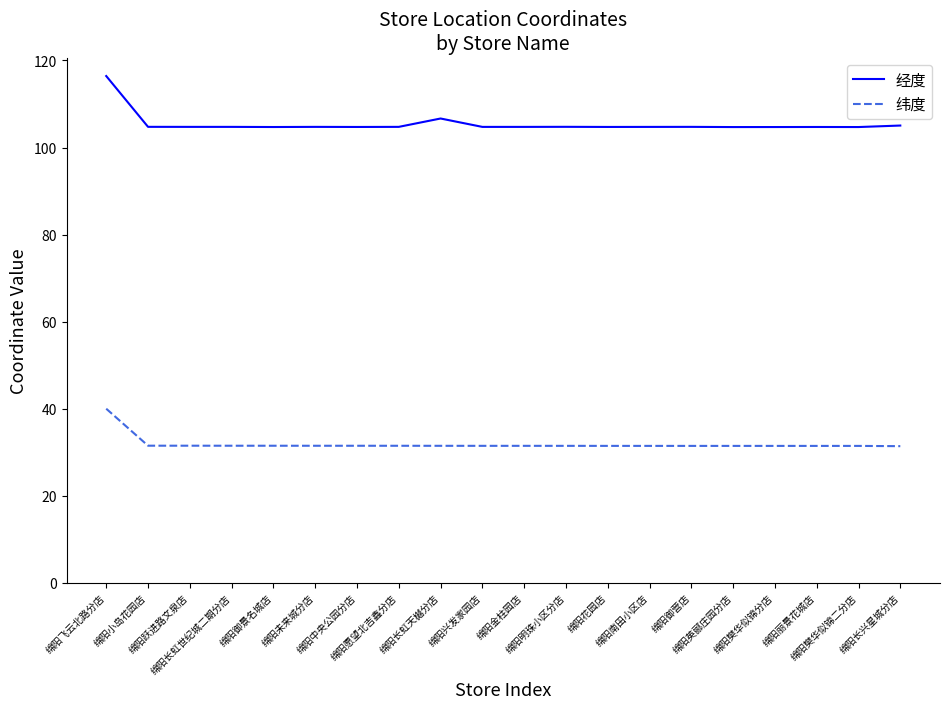

Which series has the widest spread of values?

经度